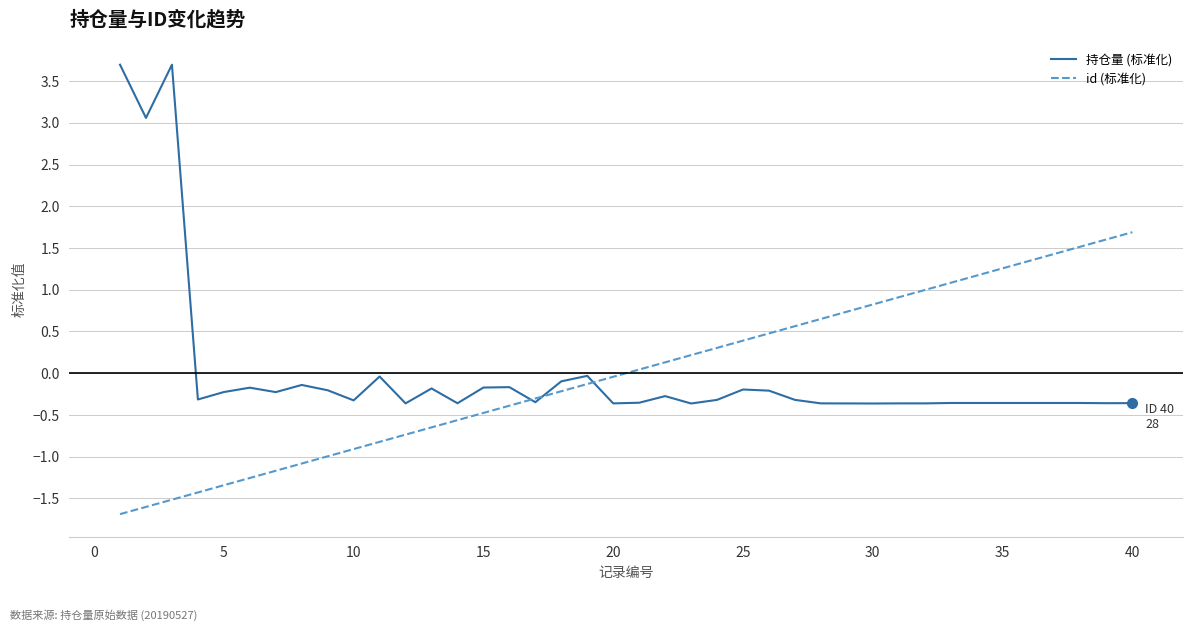

Rank the series by their maximum value, from highest to lowest.

持仓量 (标准化), id (标准化)